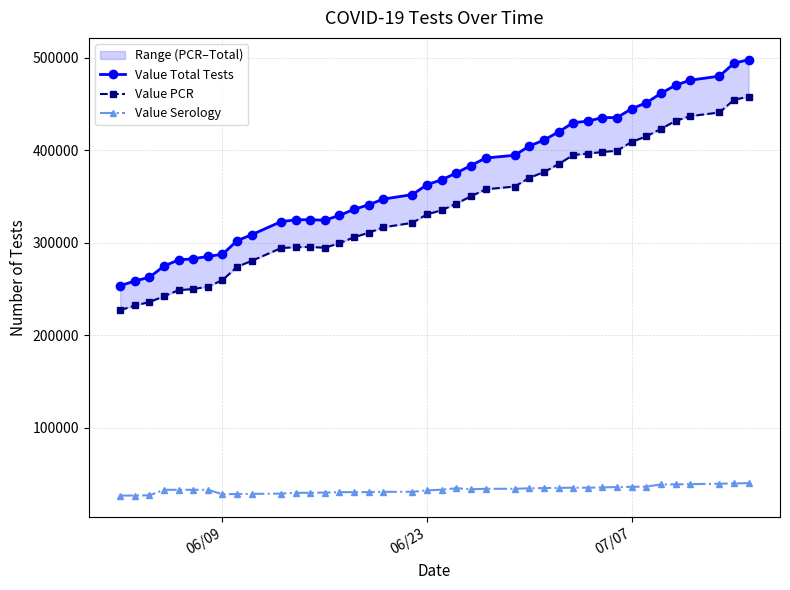

What is the minimum value for Value PCR?

227056